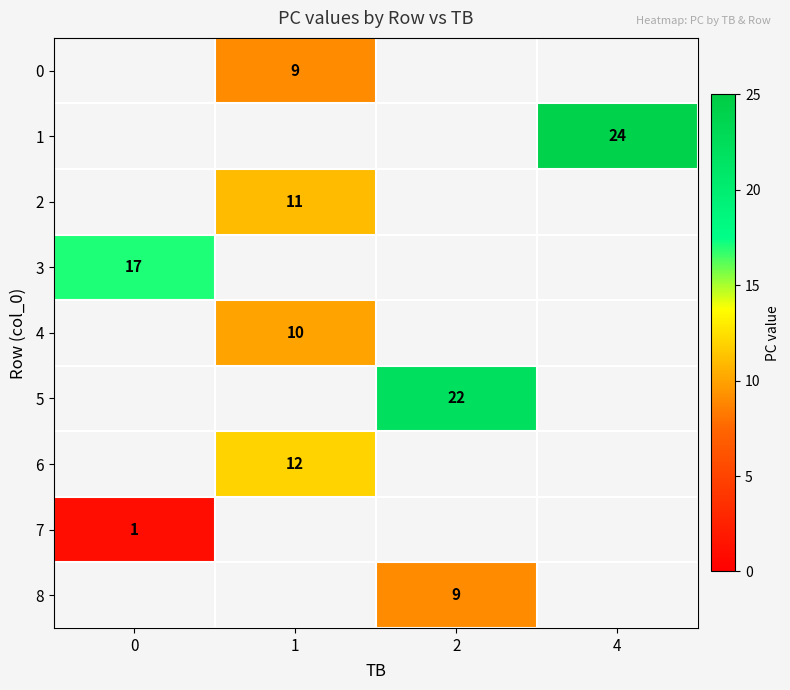

The value of 1 at 4 is 7. True or false?

False